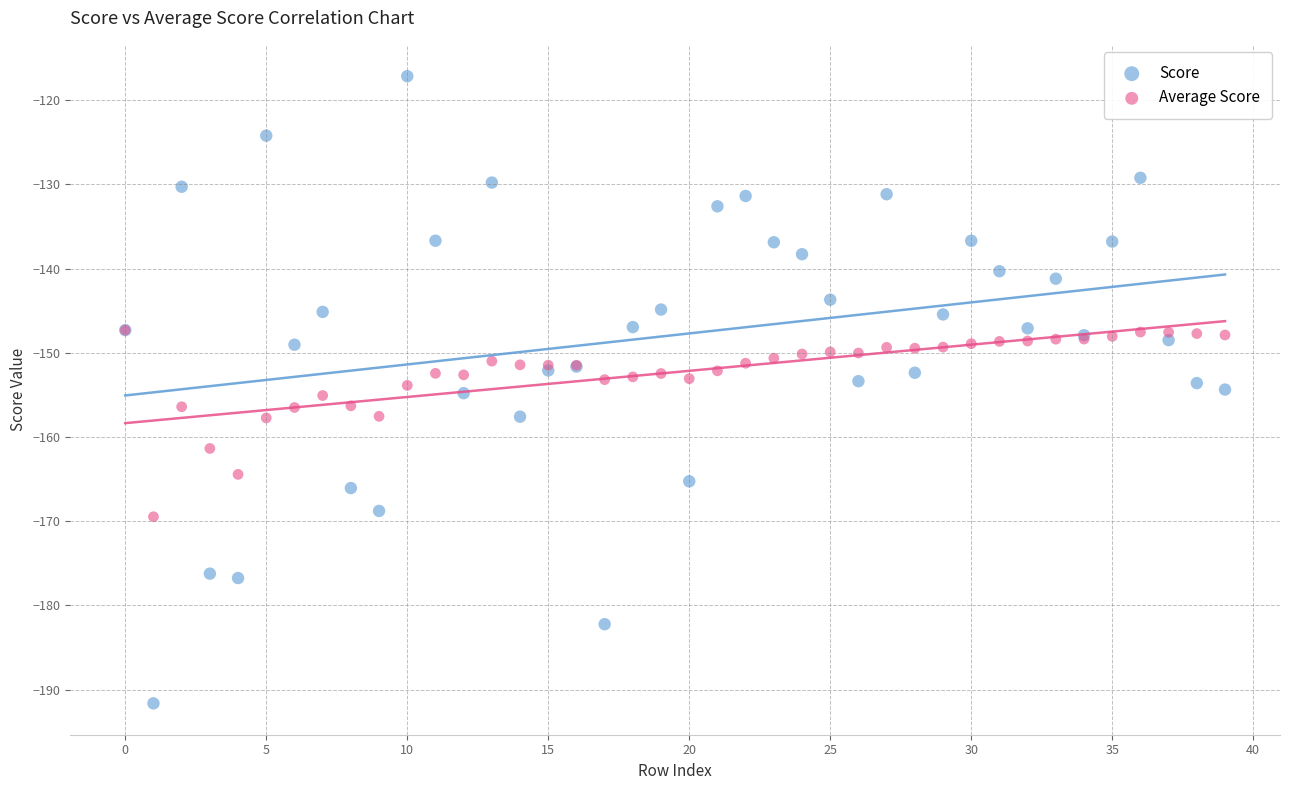

Which series has the largest Y range (max minus min)?

Score